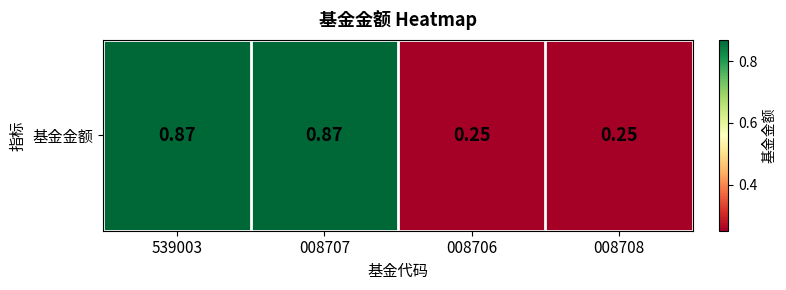

What value does the data have at 008706?

0.2